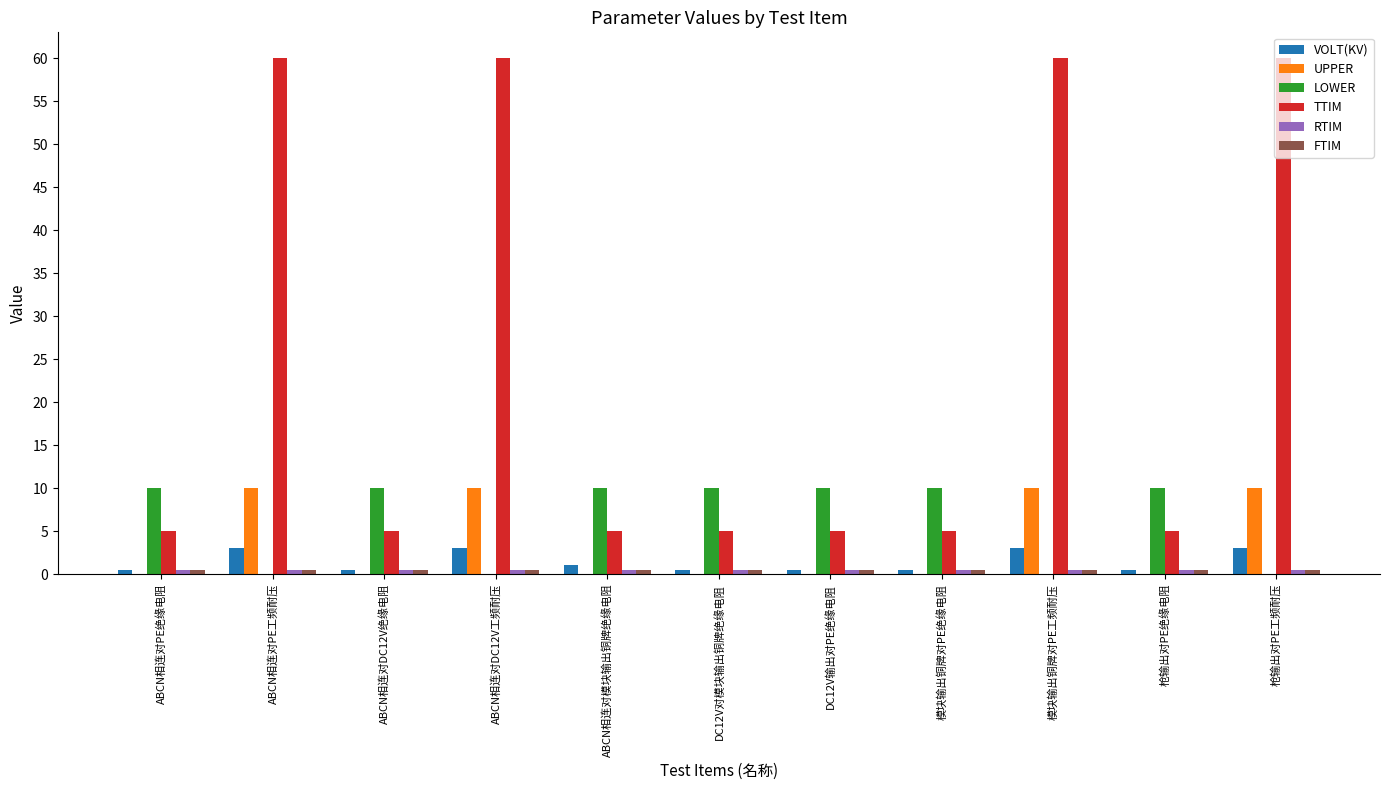

True or false: LOWER has a value of 17.9 at ABCN相连对模块输出铜牌绝缘电阻.

False